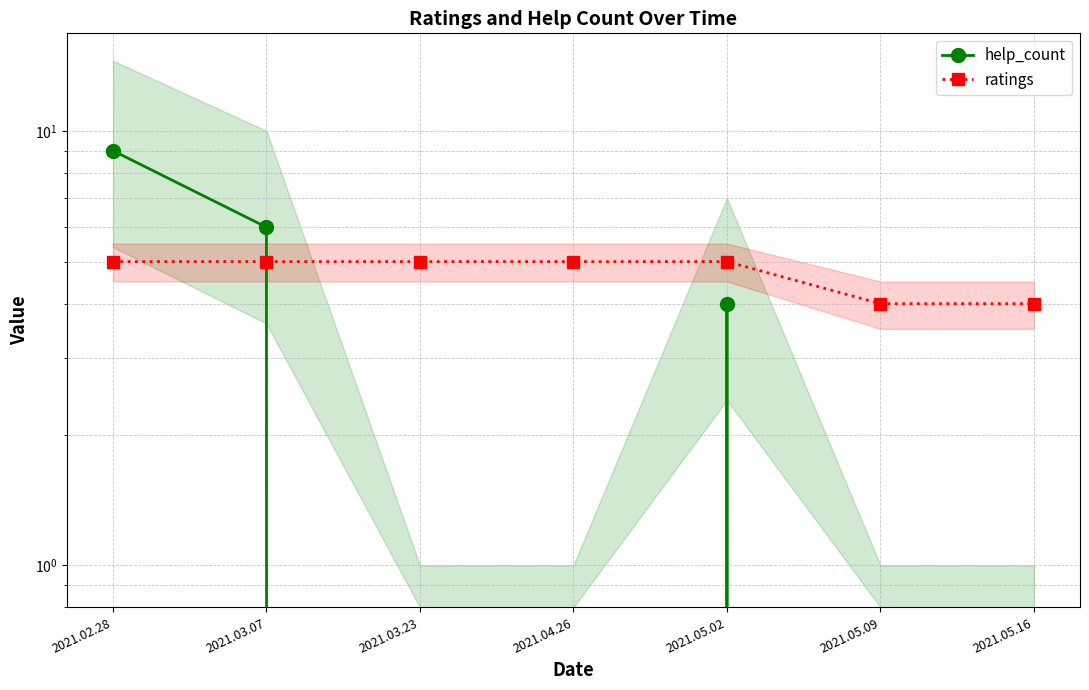

Does the chart have visible grid lines?

Yes